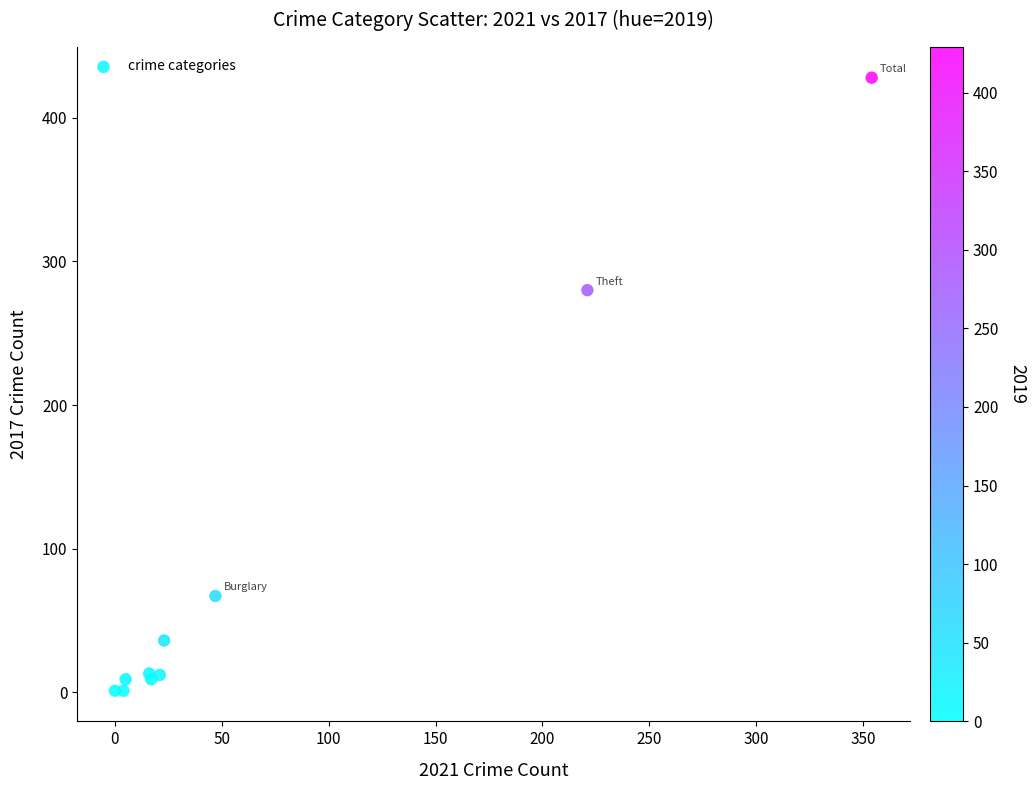

What Y value in the scatter plot is closest to 214?

280